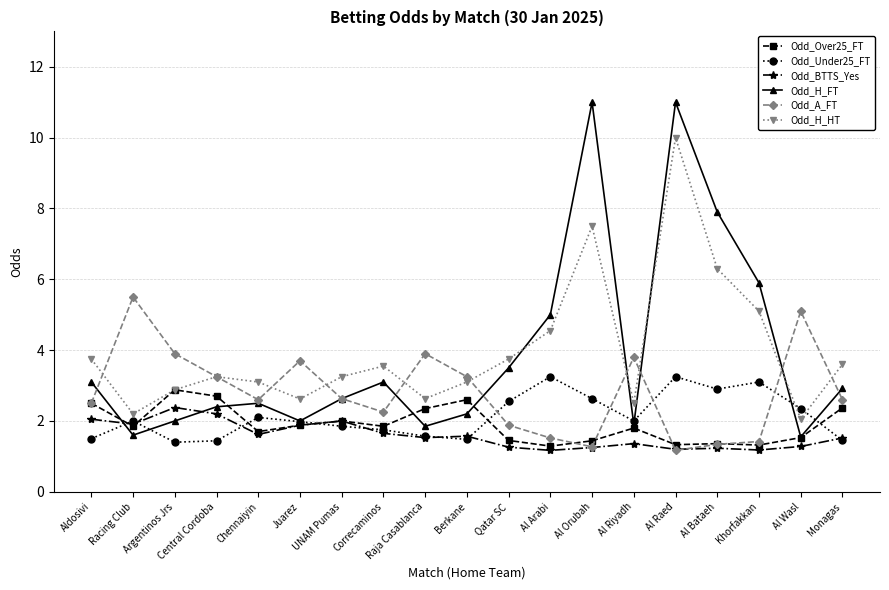

The value of Odd_BTTS_Yes at Al Orubah is 1.2. True or false?

True